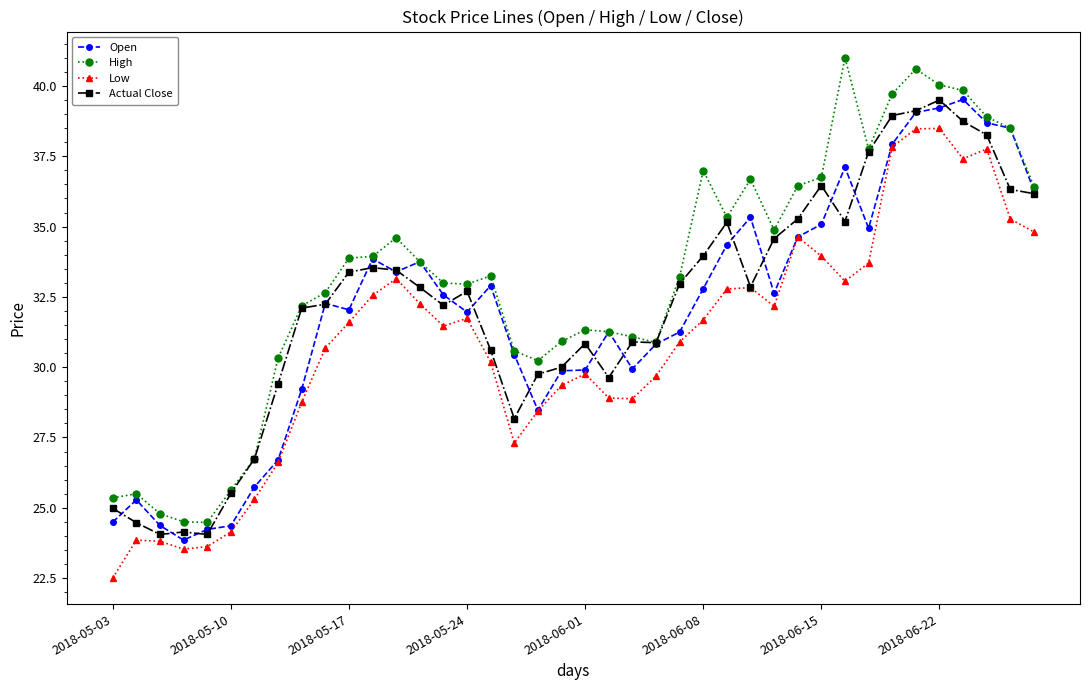

True or false: Low and High cross at least once.

False